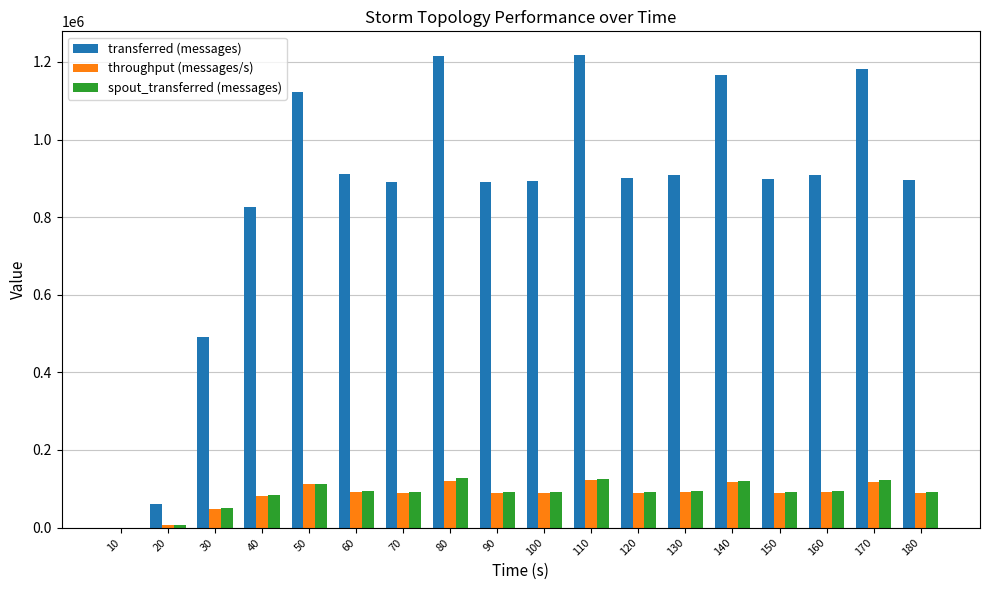

True or false: throughput (messages/s) has a value of 90019 at 120.

True